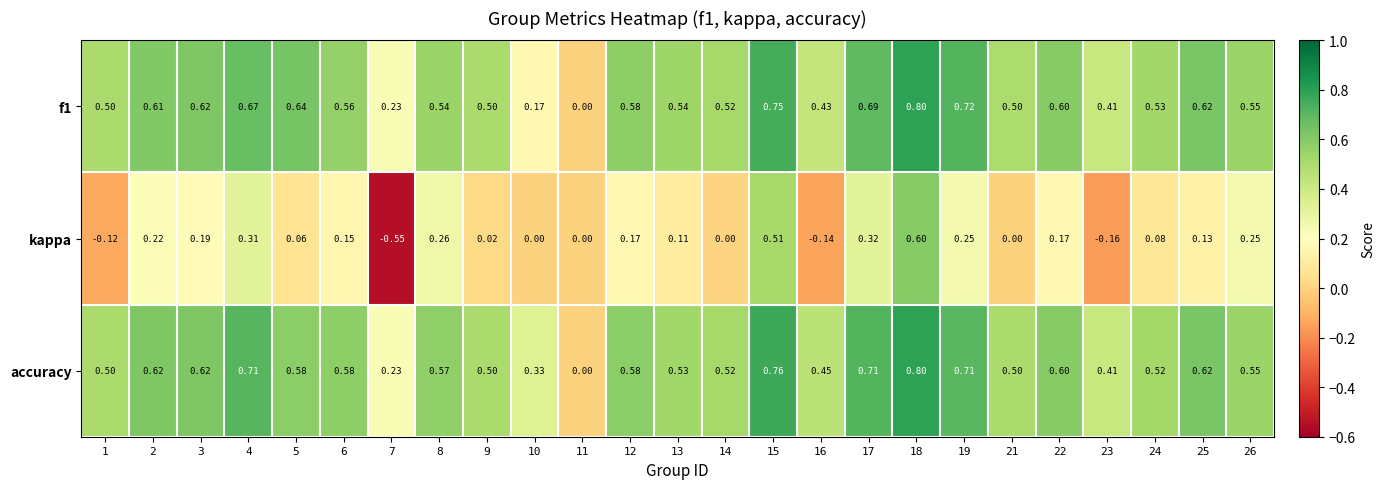

Which series has the largest total across all categories?

accuracy